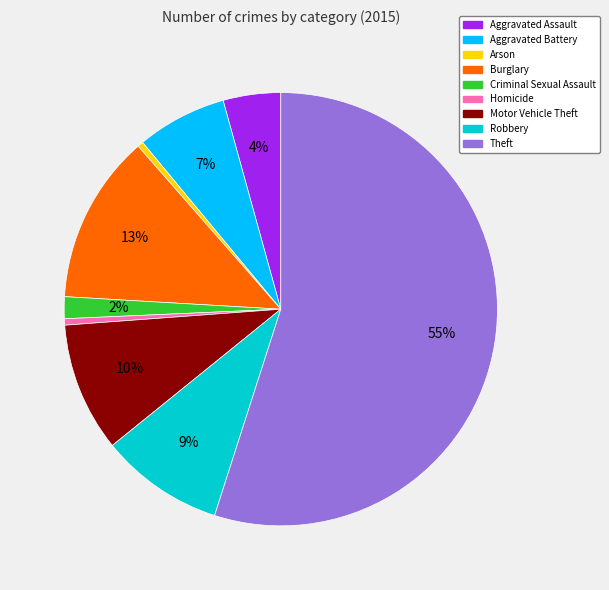

Approximately how many times larger is the value at Aggravated Assault compared to Arson?

10.0